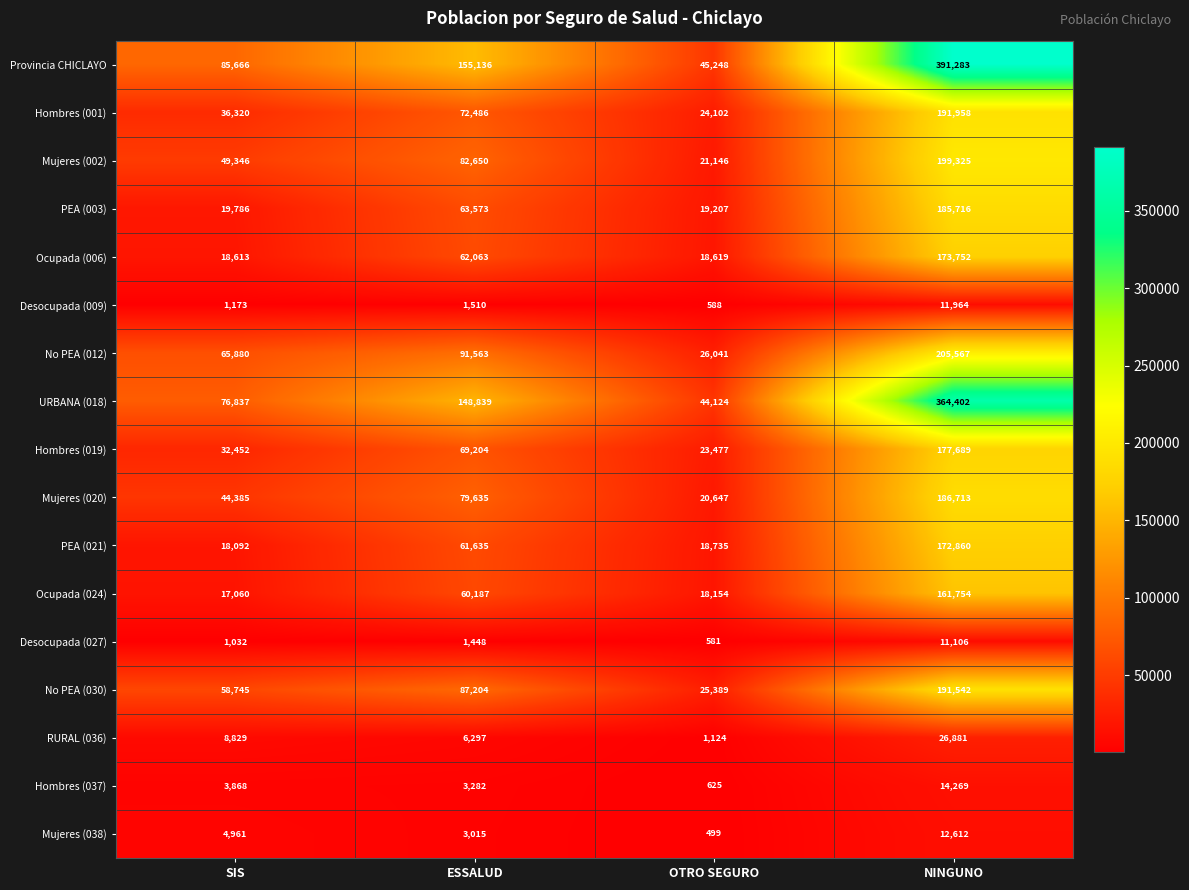

At SIS, list the series in order from largest to smallest.

Provincia CHICLAYO, URBANA (018), No PEA (012), No PEA (030), Mujeres (002), Mujeres (020), Hombres (001), Hombres (019), PEA (003), Ocupada (006), PEA (021), Ocupada (024), RURAL (036), Mujeres (038), Hombres (037), Desocupada (009), Desocupada (027)